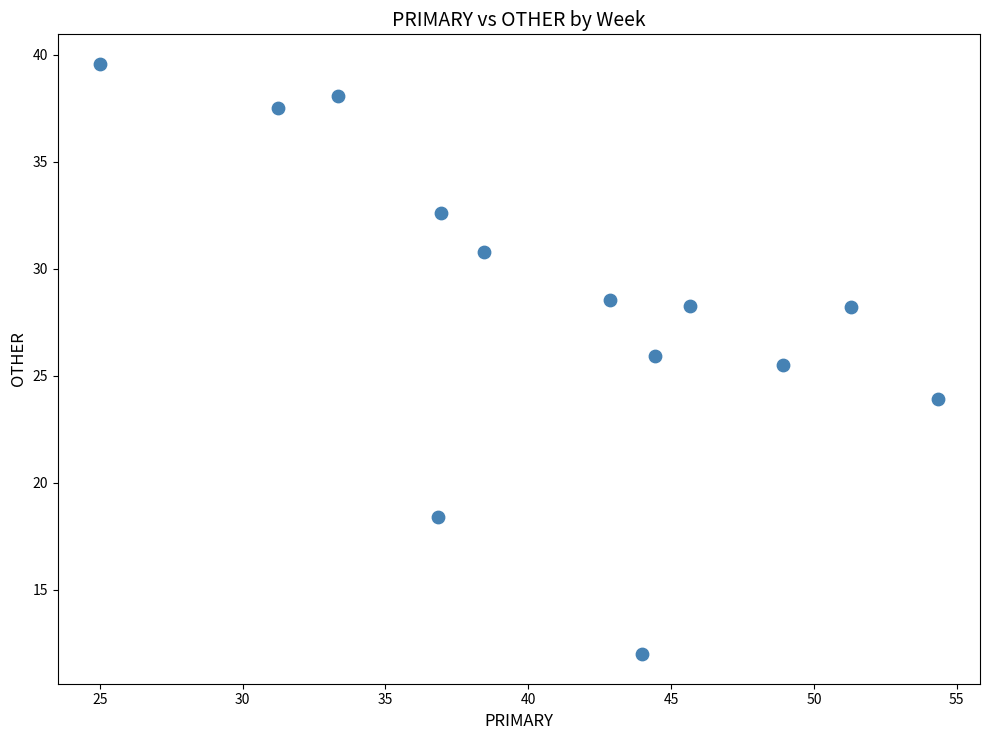

What Y value in the scatter plot is closest to 25?

25.5